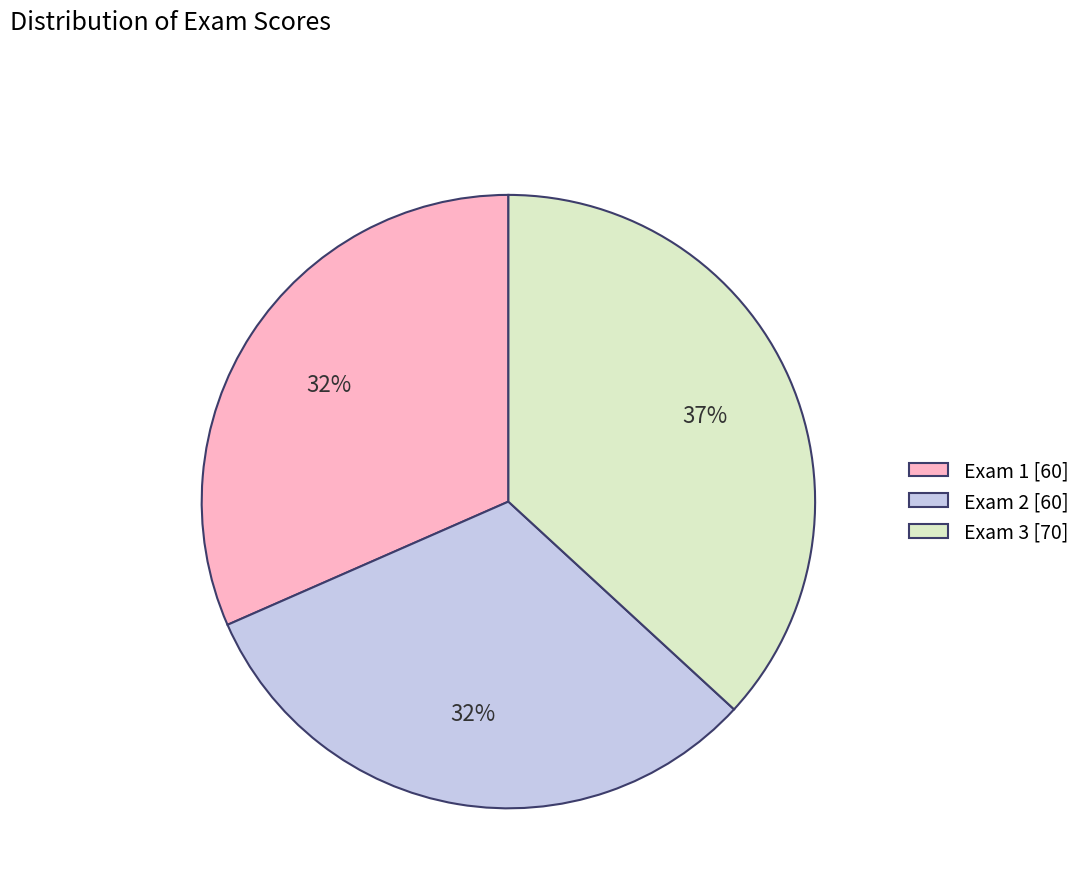

Is the sum of Exam 1 [60] and Exam 2 [60] greater than half?

Yes